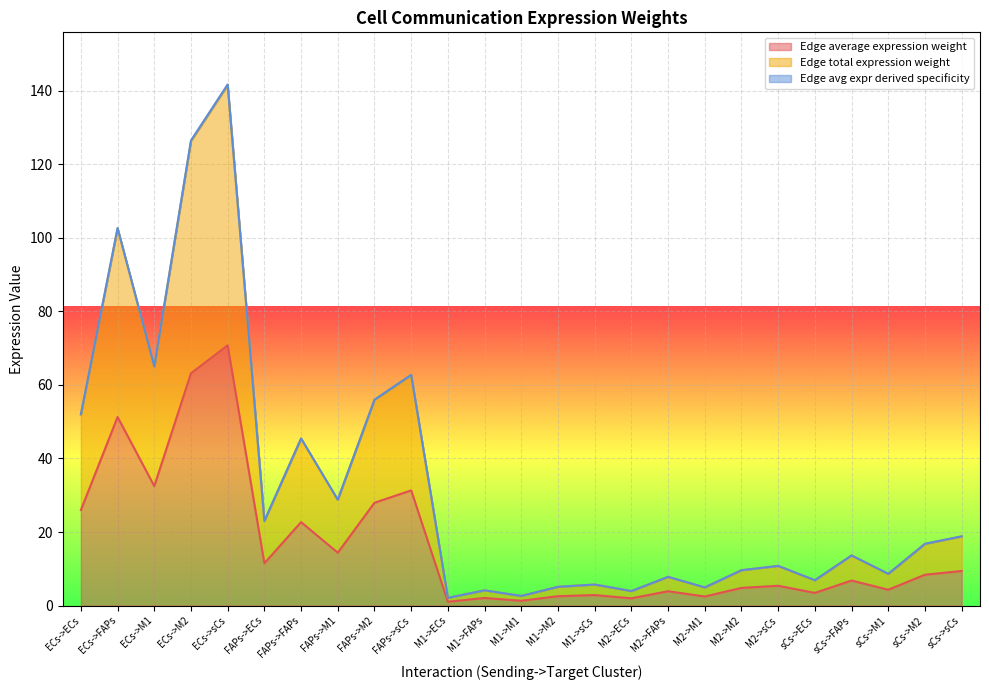

List the labels in order of Edge average expression weight value, largest first.

ECs->sCs, ECs->M2, ECs->FAPs, ECs->M1, FAPs->sCs, FAPs->M2, ECs->ECs, FAPs->FAPs, FAPs->M1, FAPs->ECs, sCs->sCs, sCs->M2, sCs->FAPs, M2->sCs, M2->M2, sCs->M1, M2->FAPs, sCs->ECs, M1->sCs, M1->M2, M2->M1, M1->FAPs, M2->ECs, M1->M1, M1->ECs